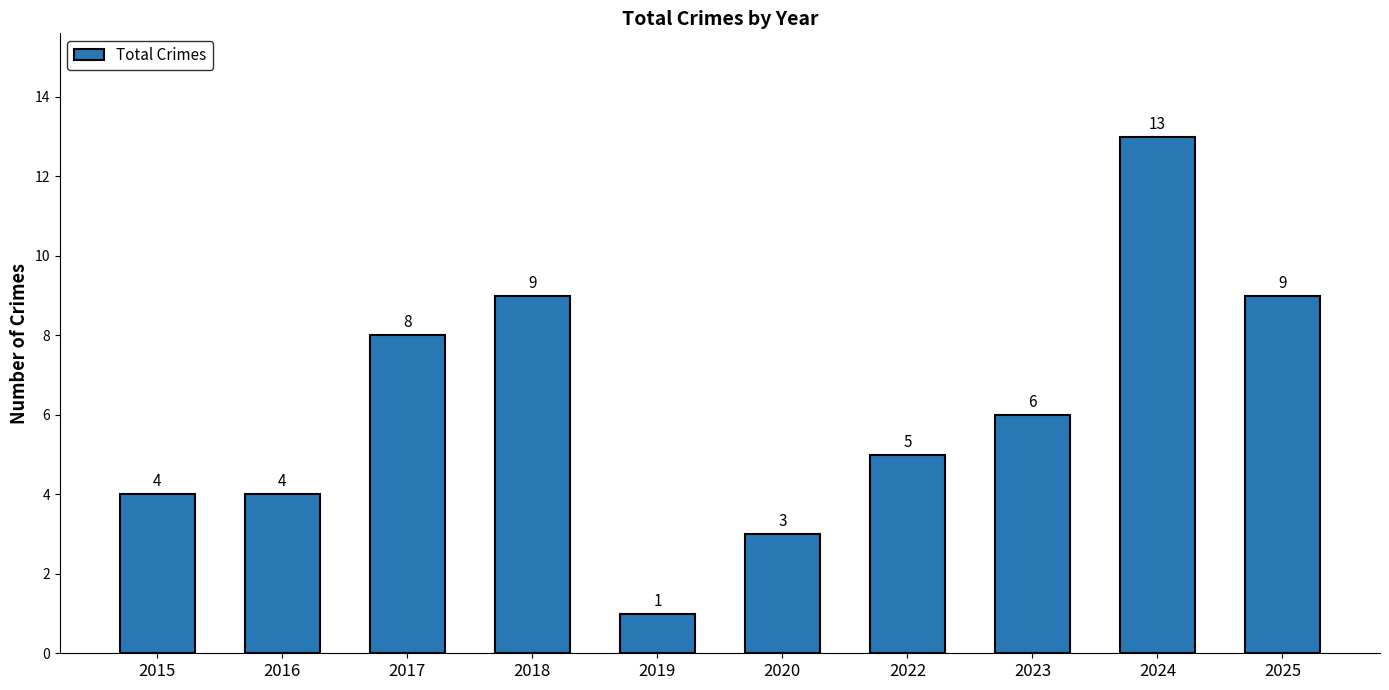

Count the number of categories in the chart.

10